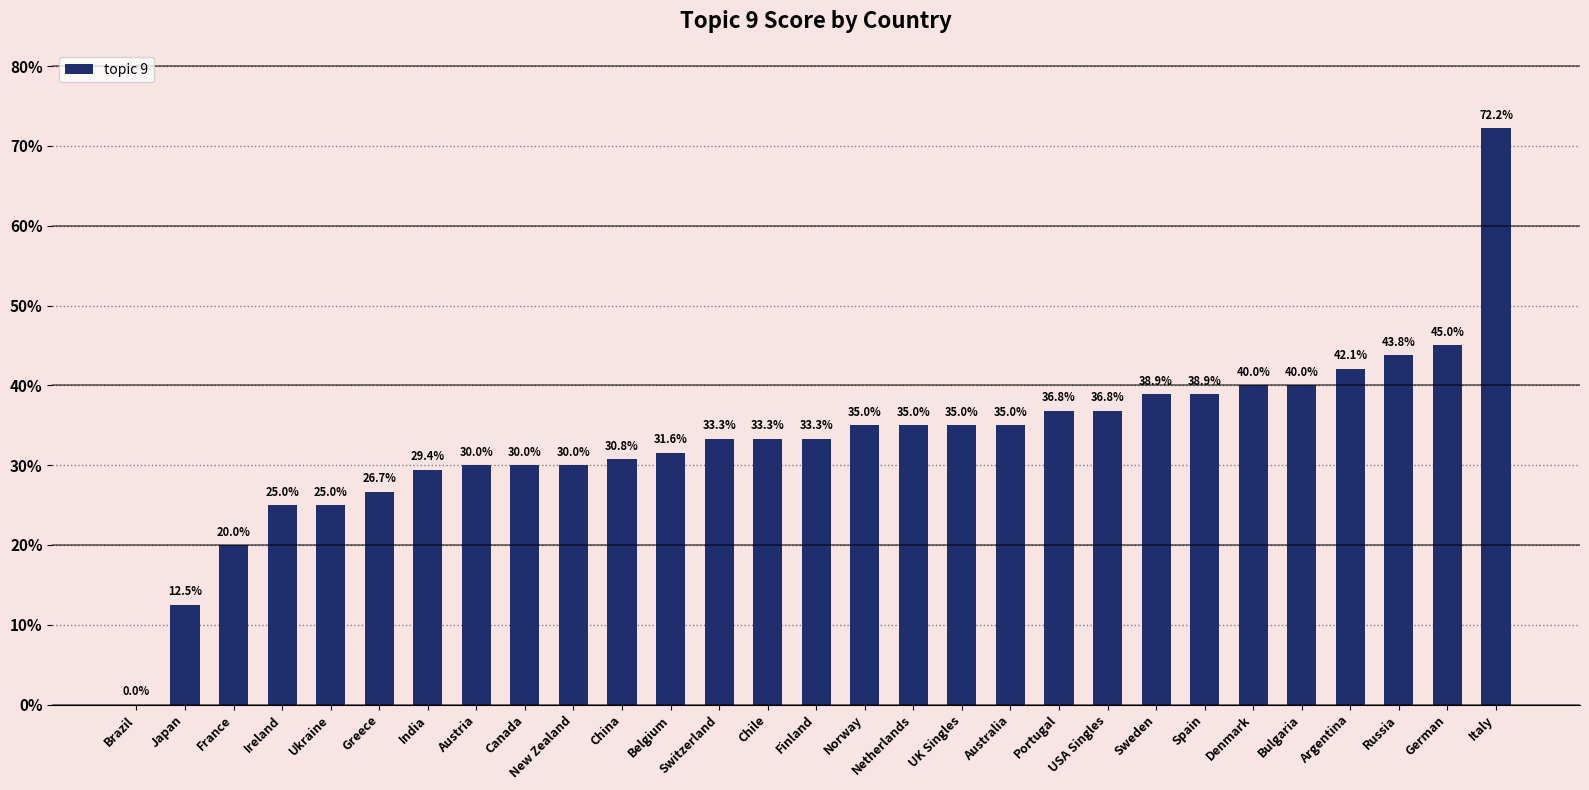

Reading right to left, list all the values displayed in this chart.

Italy=0.7	German=0.5	Russia=0.4	Argentina=0.4	Bulgaria=0.4	Denmark=0.4	Spain=0.4	Sweden=0.4	USA Singles=0.4	Portugal=0.4	Australia=0.3	UK Singles=0.3	Netherlands=0.3	Norway=0.3	Finland=0.3	Chile=0.3	Switzerland=0.3	Belgium=0.3	China=0.3	New Zealand=0.3	Canada=0.3	Austria=0.3	India=0.3	Greece=0.3	Ukraine=0.2	Ireland=0.2	France=0.2	Japan=0.1	Brazil=0.0